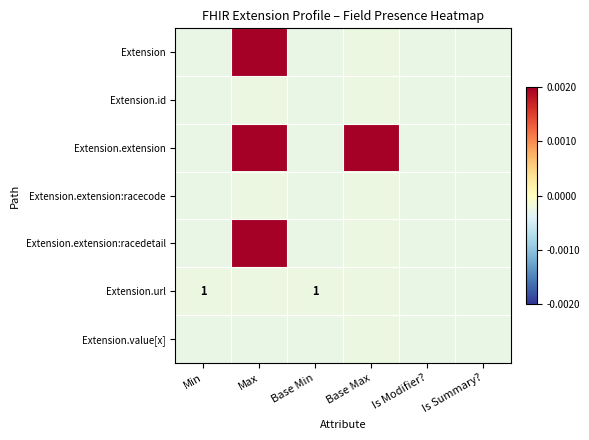

Between Max and Is Summary?, which series saw the biggest shift?

Extension